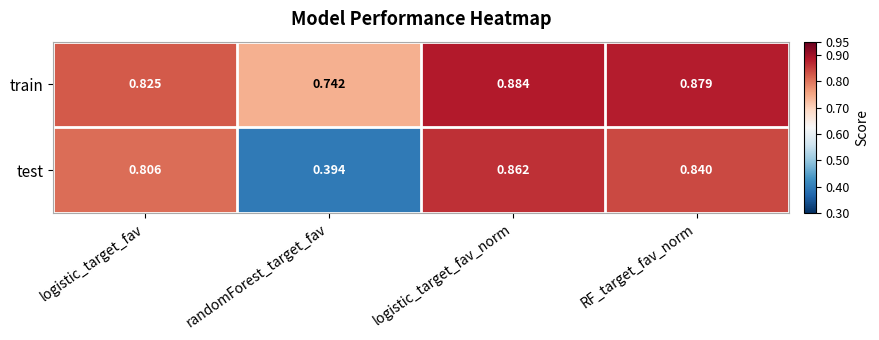

How many distinct data groups are displayed?

2